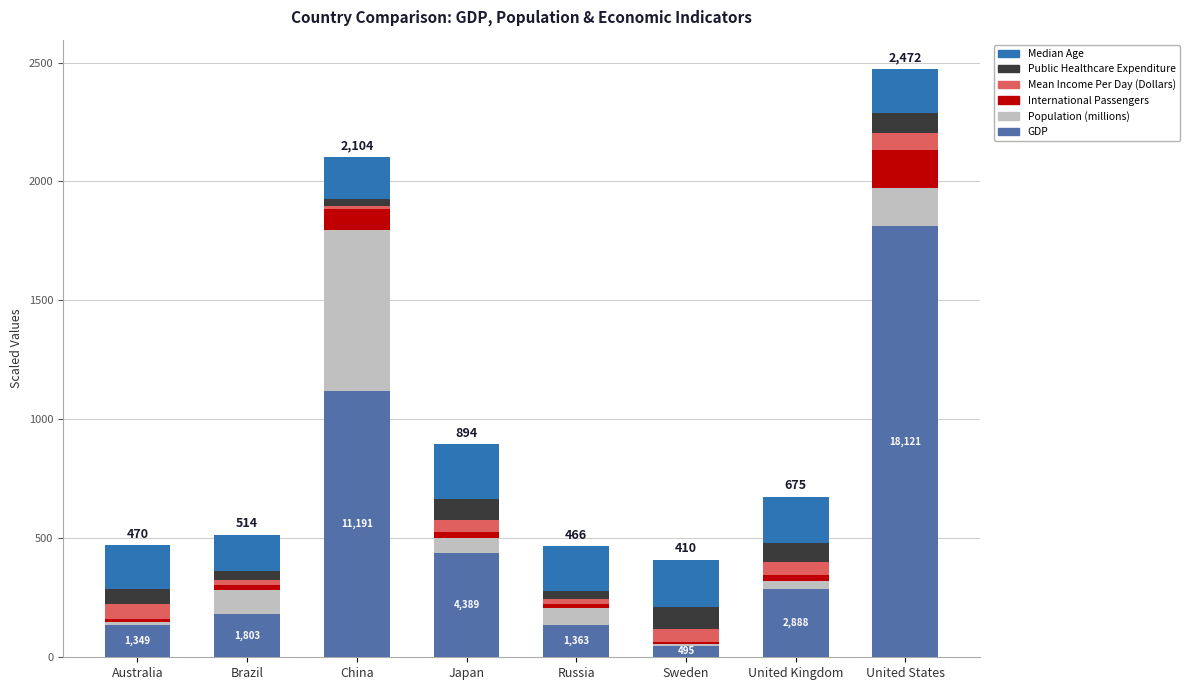

Where is GDP nearest to the value 930?

China